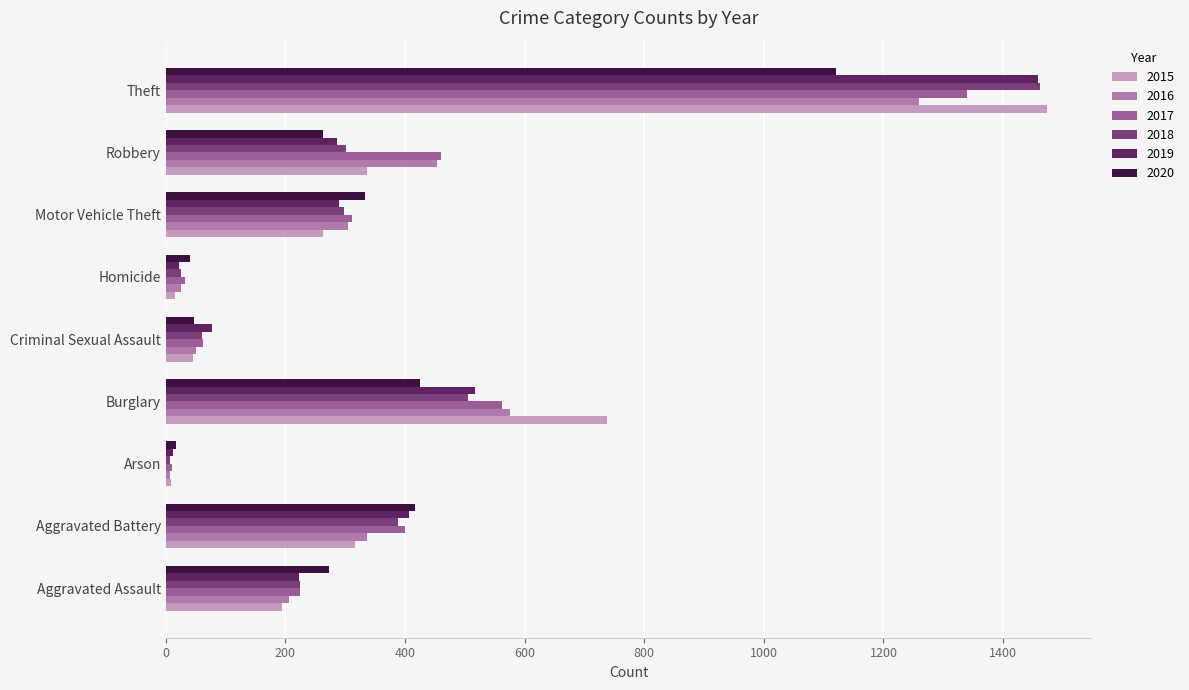

At how many categories does at least one series exceed 763?

1